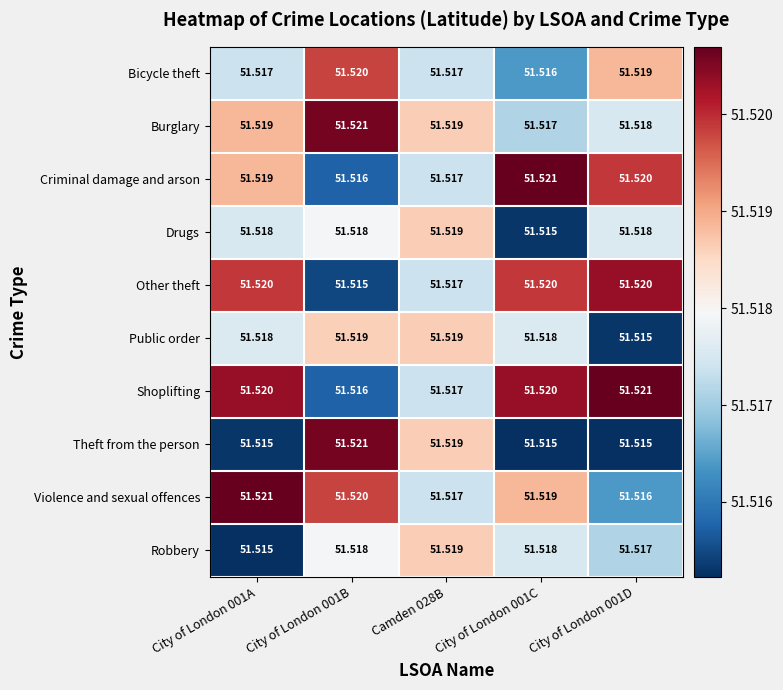

Between City of London 001A and City of London 001B, which series saw the biggest shift?

Theft from the person